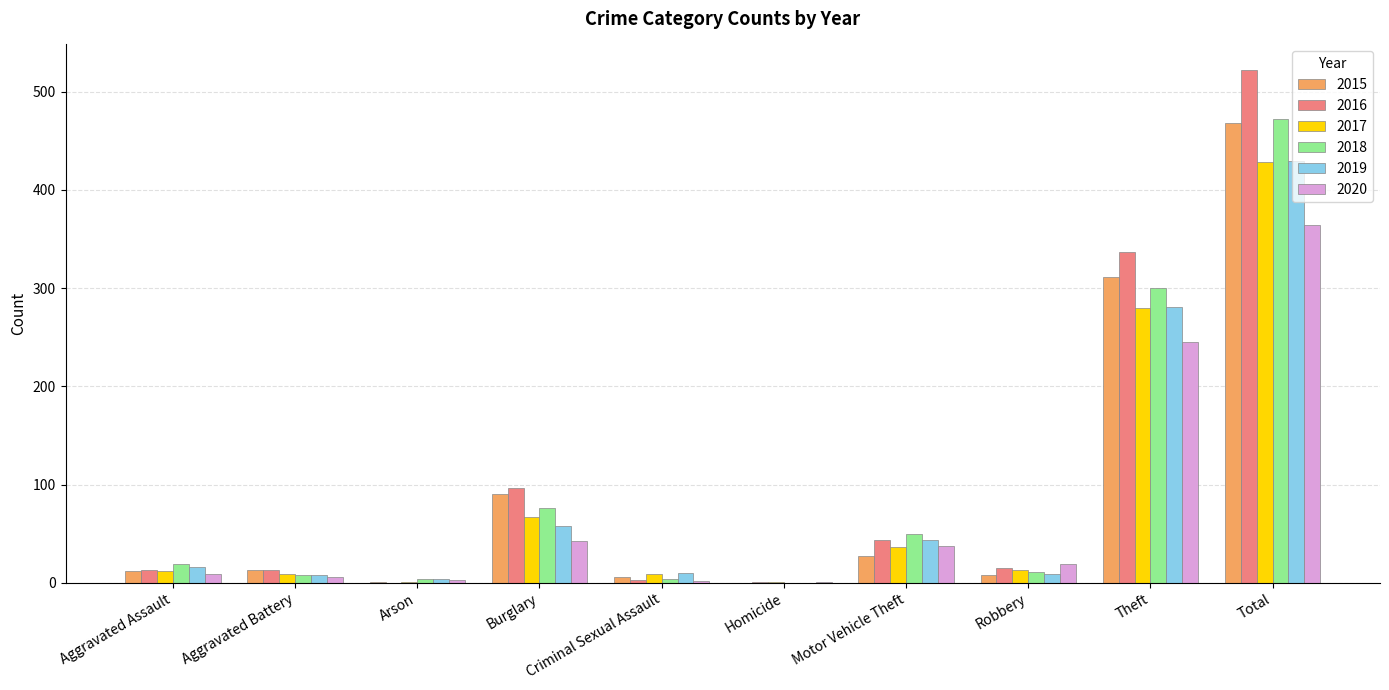

Is the value of 2020 at Motor Vehicle Theft greater than the value of 2015 at Criminal Sexual Assault?

Yes